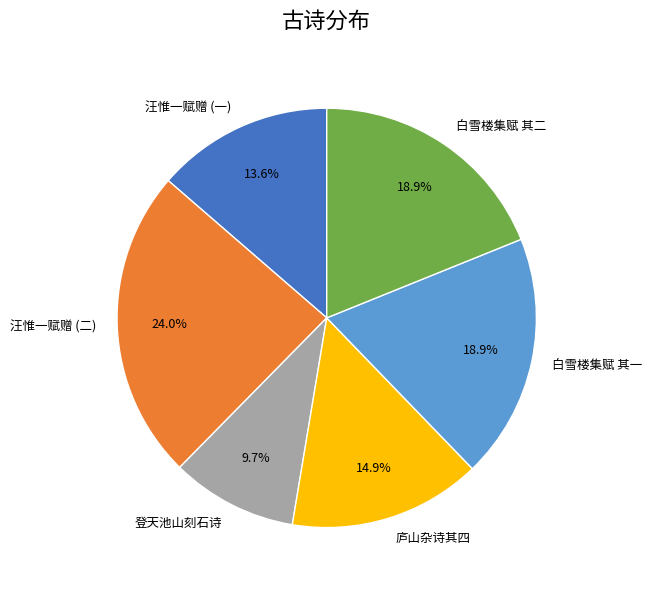

Is there a majority slice in this chart?

No